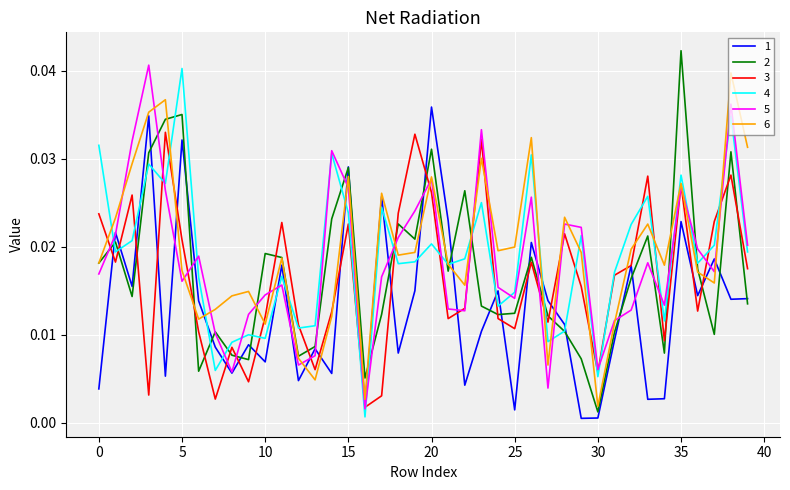

How many times do 4 and 1 cross each other?

16